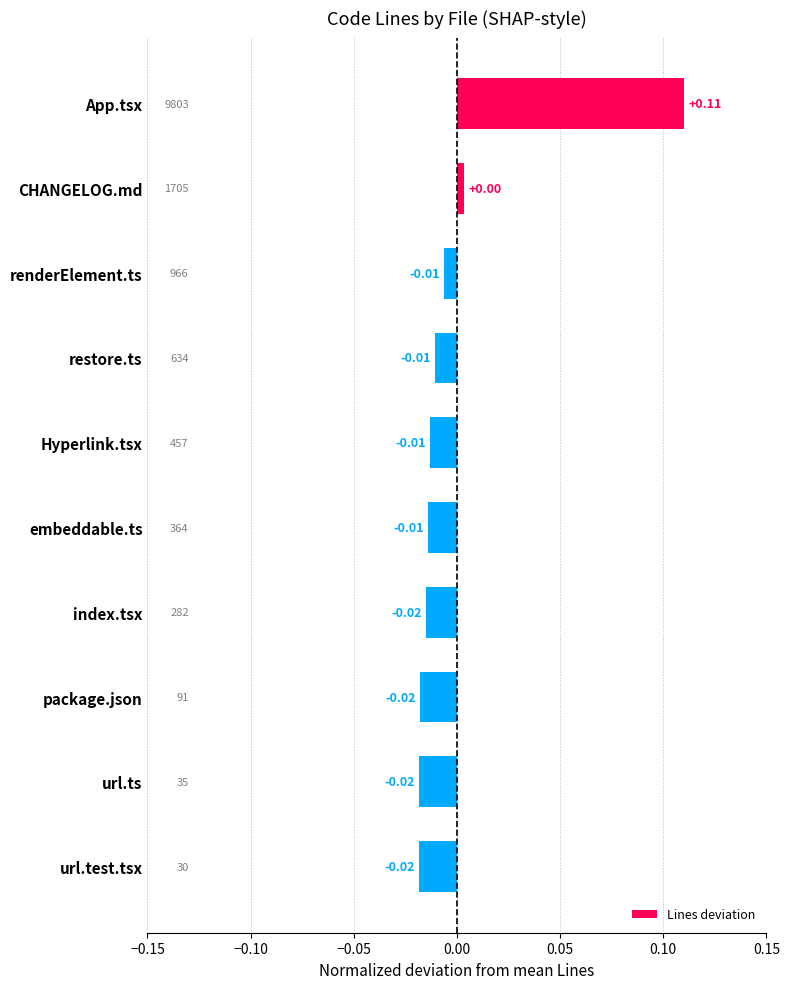

What is the label of the 7th bar from the top?

index.tsx